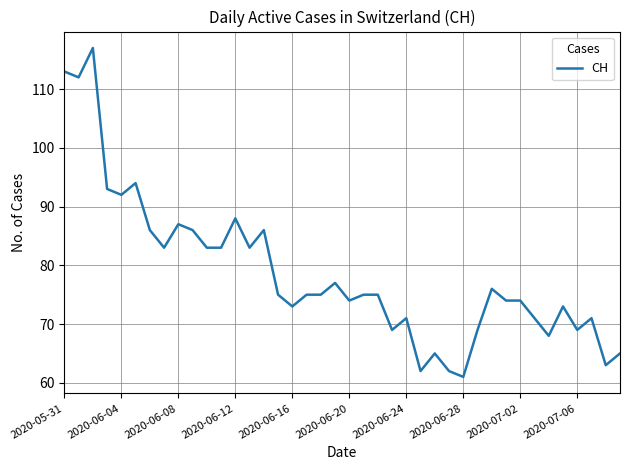

What is the maximum value shown in the chart?

117